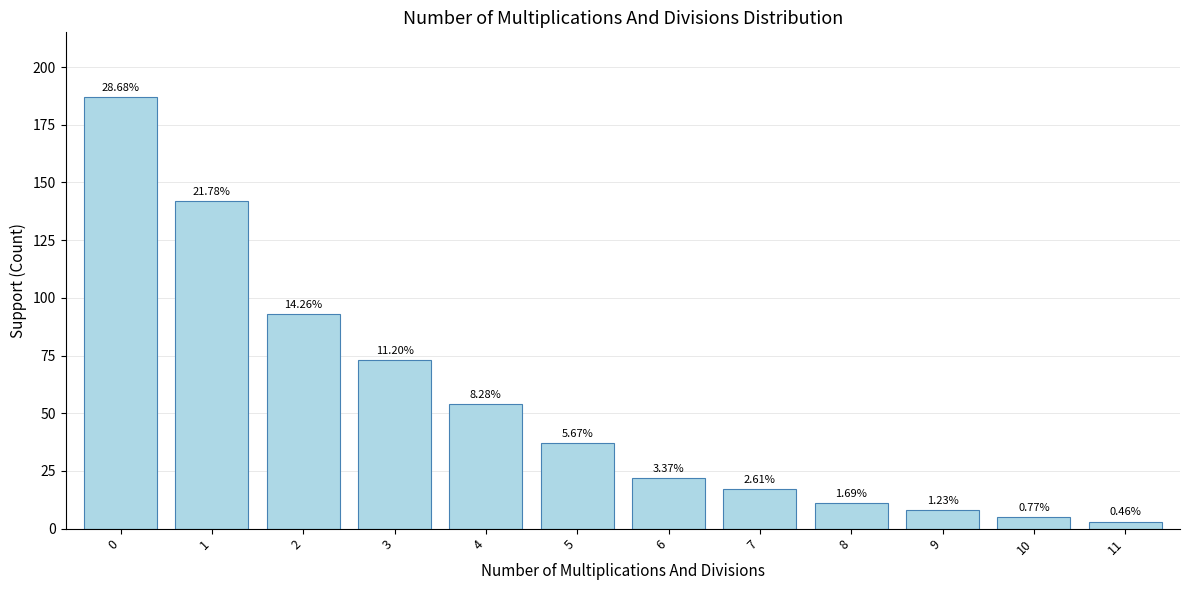

Does the chart contain any negative values?

No